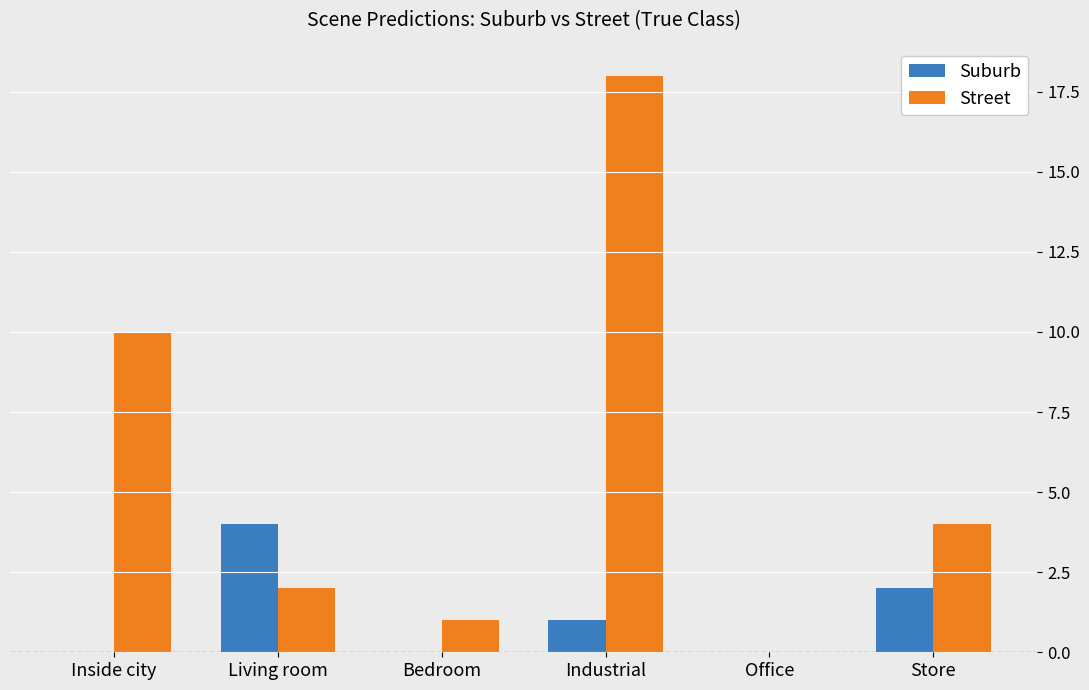

How many groups of bars are there?

6